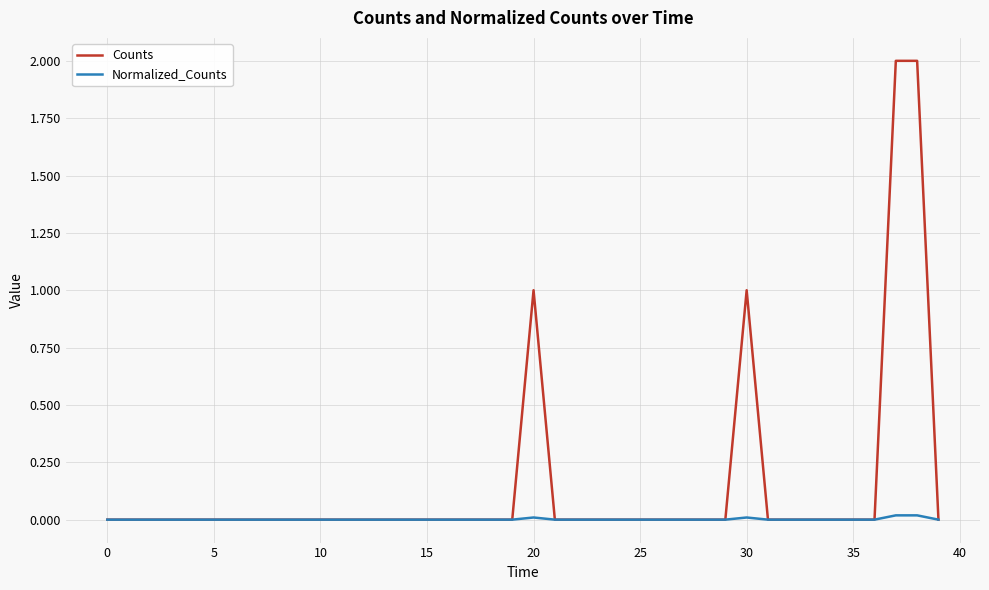

Which series has the largest total across all categories?

Counts